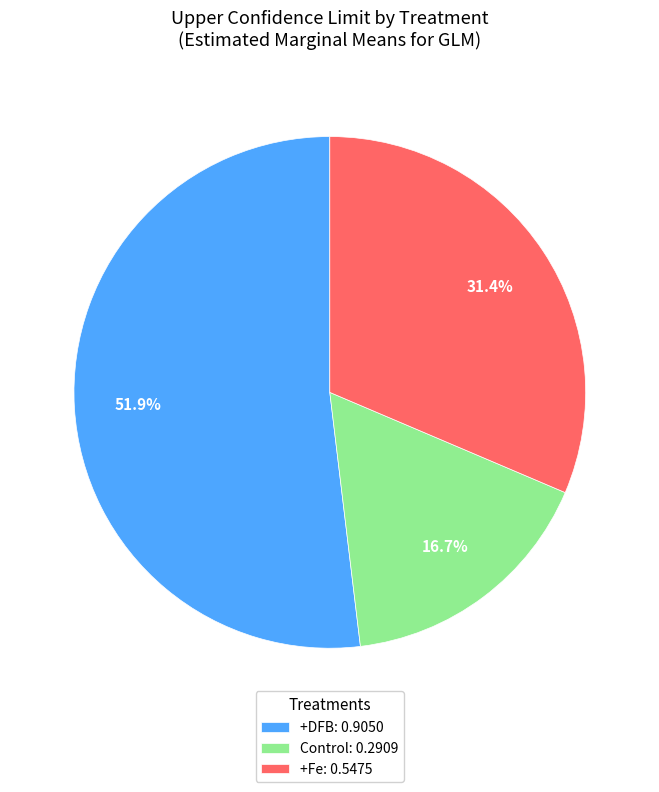

Is +DFB the majority of the pie?

Yes